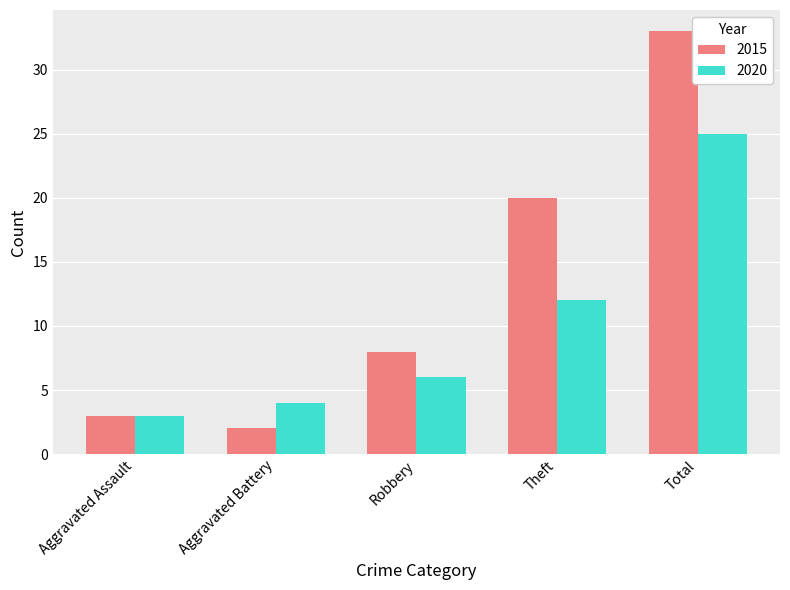

At which label is 2015 closest to 17?

Theft